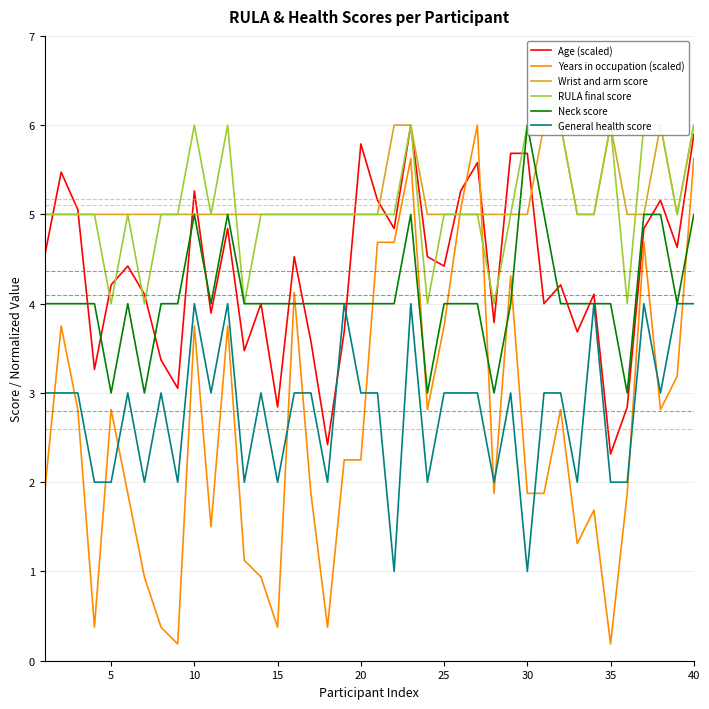

True or false: Neck score and Years in occupation (scaled) intersect in this chart.

True